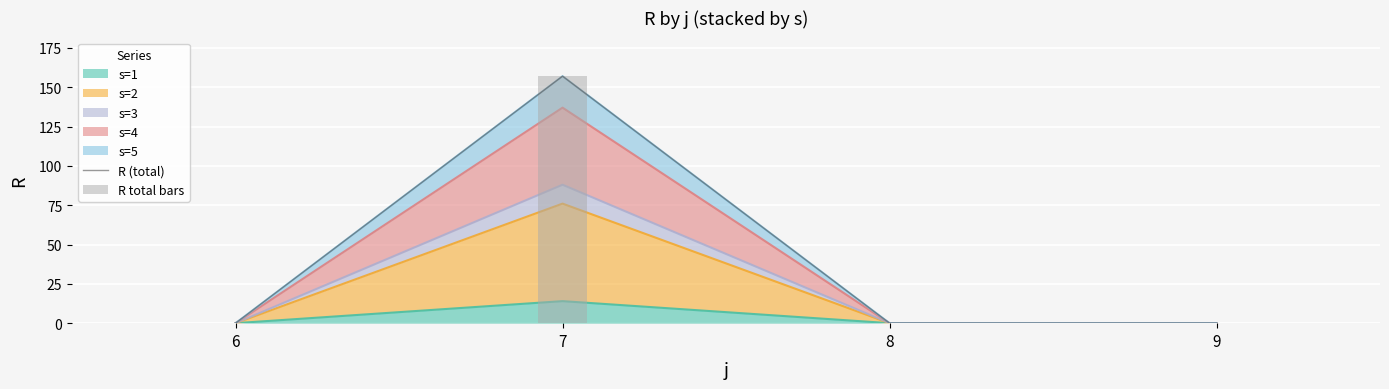

How many data points in R total bars are above 0?

1